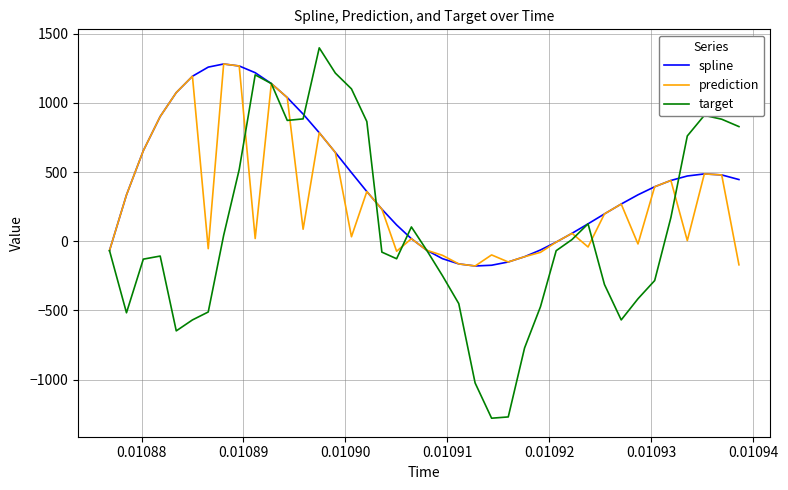

What is the average value of the prediction series?

300.1